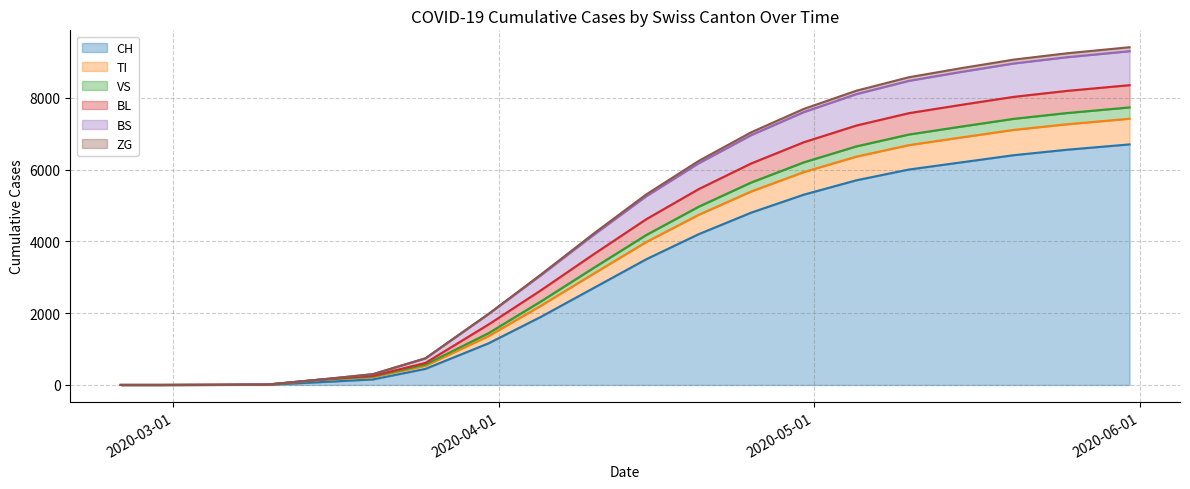

How many values in TI are above zero?

18